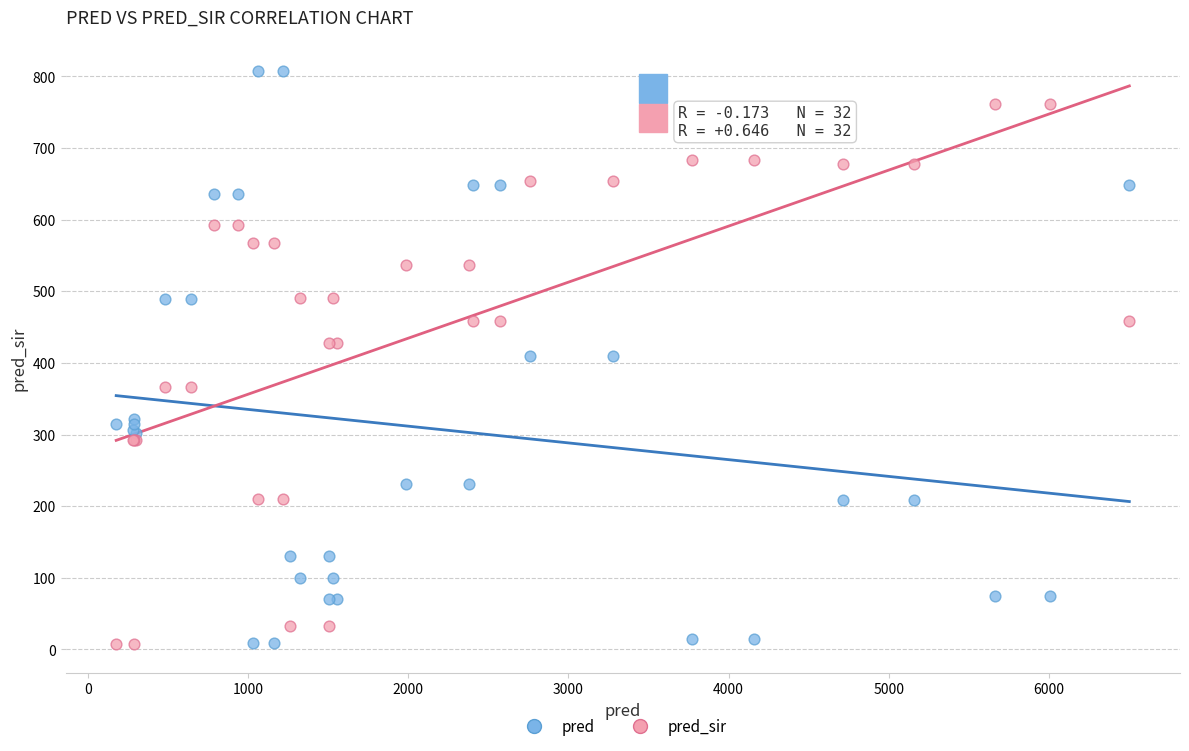

What is the X range (max minus min) for the scatter plot?

6324.0